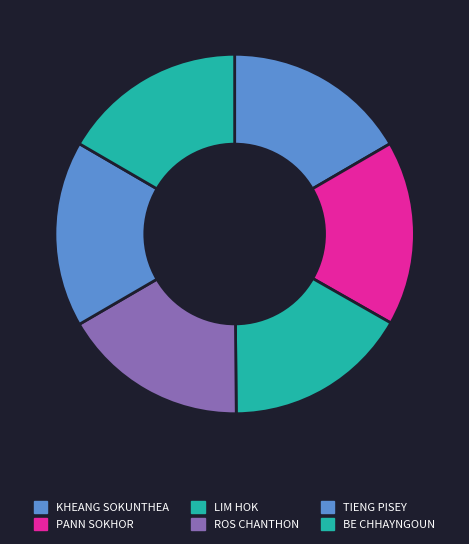

Is there a majority slice in this chart?

No